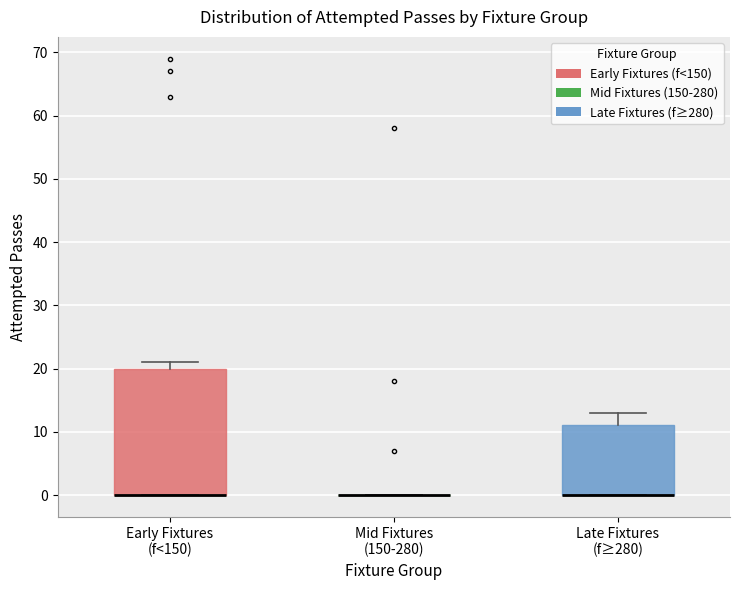

Reading left to right, read every box against the y-axis: the position of its median line, the range the box covers, and the ends of its whiskers. The values are not printed on the chart, so give them approximately, as read against the axis.

Early Fixtures (f<150): median 0 (drawn on the box's lower edge), box 0 to 20, whiskers 0 to 21
Mid Fixtures (150-280): box collapsed to a line at 0, whiskers 0 to 0
Late Fixtures (f≥280): median 0 (drawn on the box's lower edge), box 0 to 11, whiskers 0 to 13